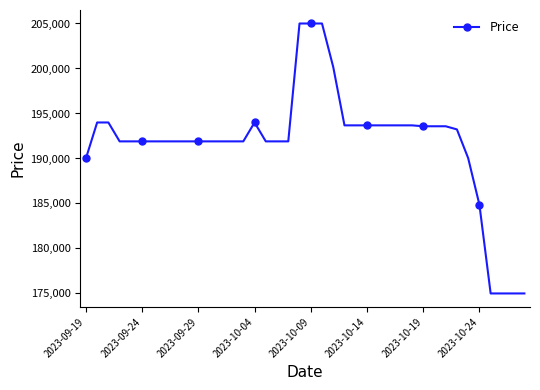

True or false: the data has more than 0 interior local peaks.

True